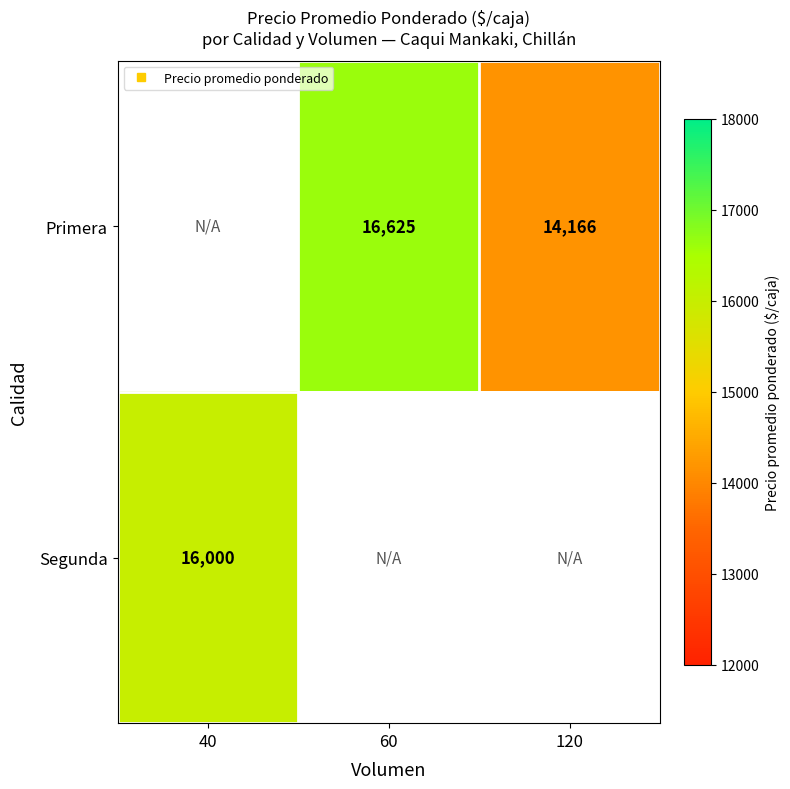

Rank the series by their average value, from lowest to highest.

Primera, Segunda